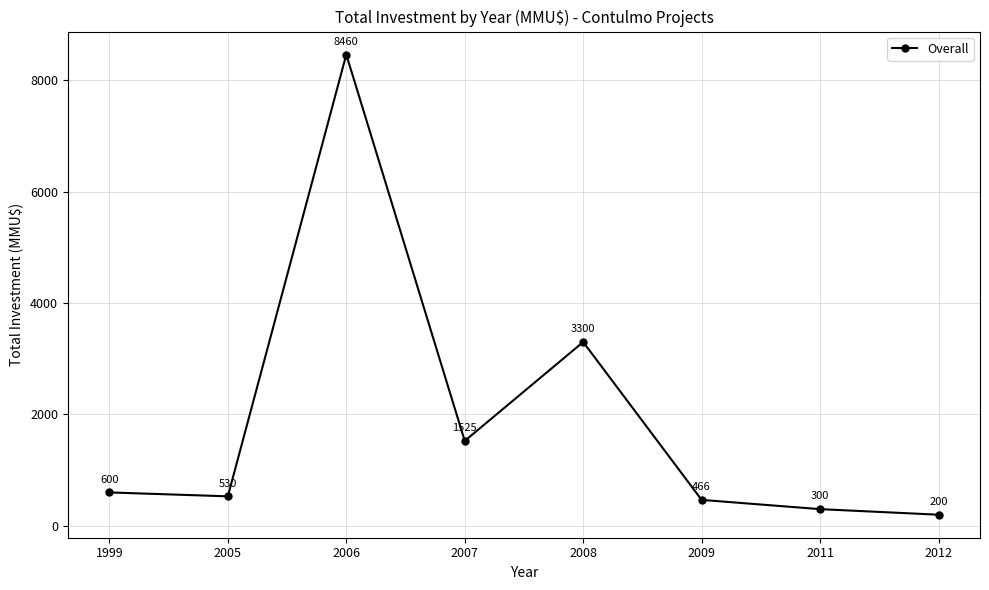

Rank the categories by value from highest to lowest.

2006, 2008, 2007, 1999, 2005, 2009, 2011, 2012